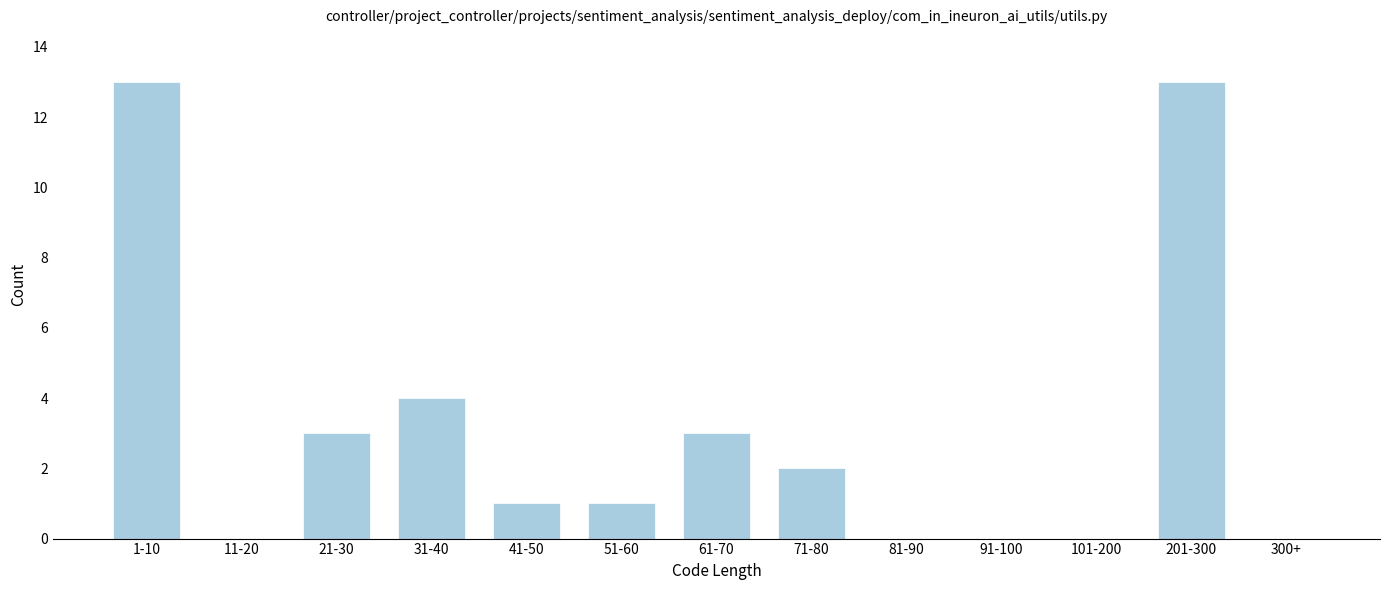

Reading left to right, what are all the values shown in this chart?

1-10=13	11-20=0	21-30=3	31-40=4	41-50=1	51-60=1	61-70=3	71-80=2	81-90=0	91-100=0	101-200=0	201-300=13	300+=0